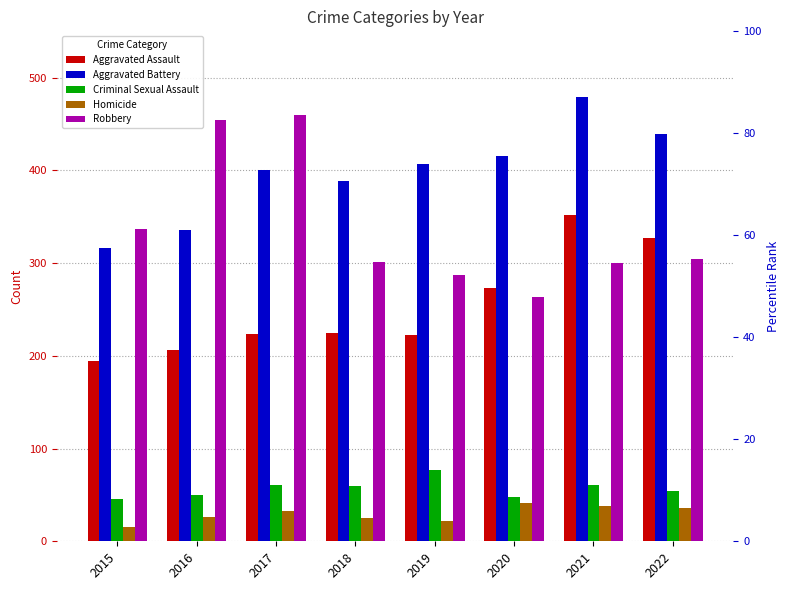

Reading right to left, what are all the values shown in this chart?

Aggravated Assault: 327	352	273	223	225	224	206	194
Aggravated Battery: 439	479	416	407	389	400	336	316
Criminal Sexual Assault: 54	61	48	77	60	61	50	46
Homicide: 36	38	41	22	25	33	26	15
Robbery: 304	300	263	287	301	460	454	337